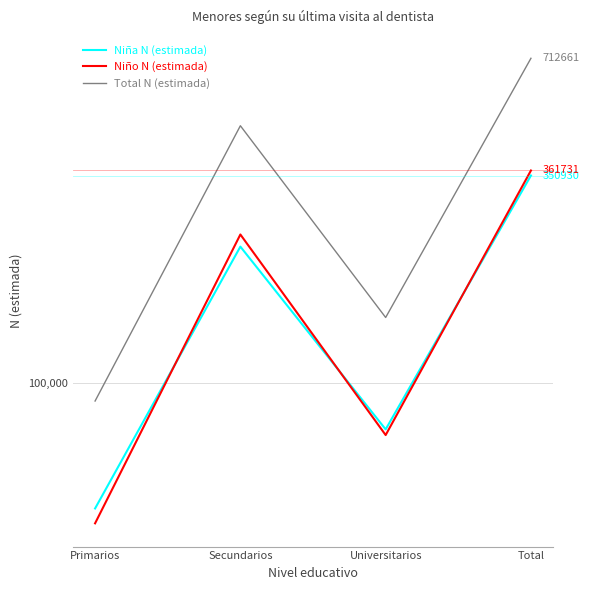

How many categories are shown in the chart?

4